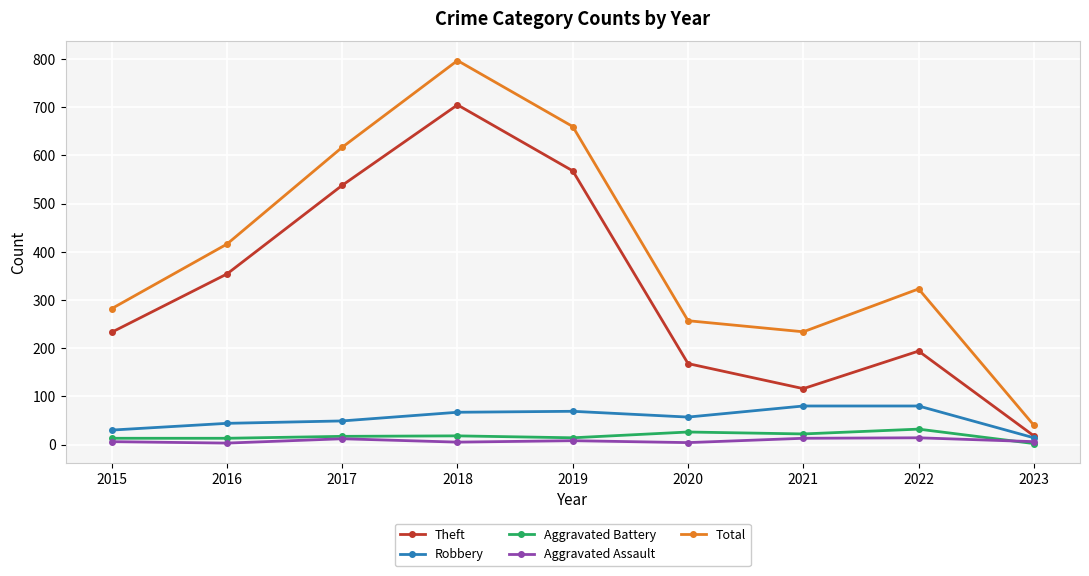

In Total, how many points are lower than both neighbors (excluding endpoints)?

1